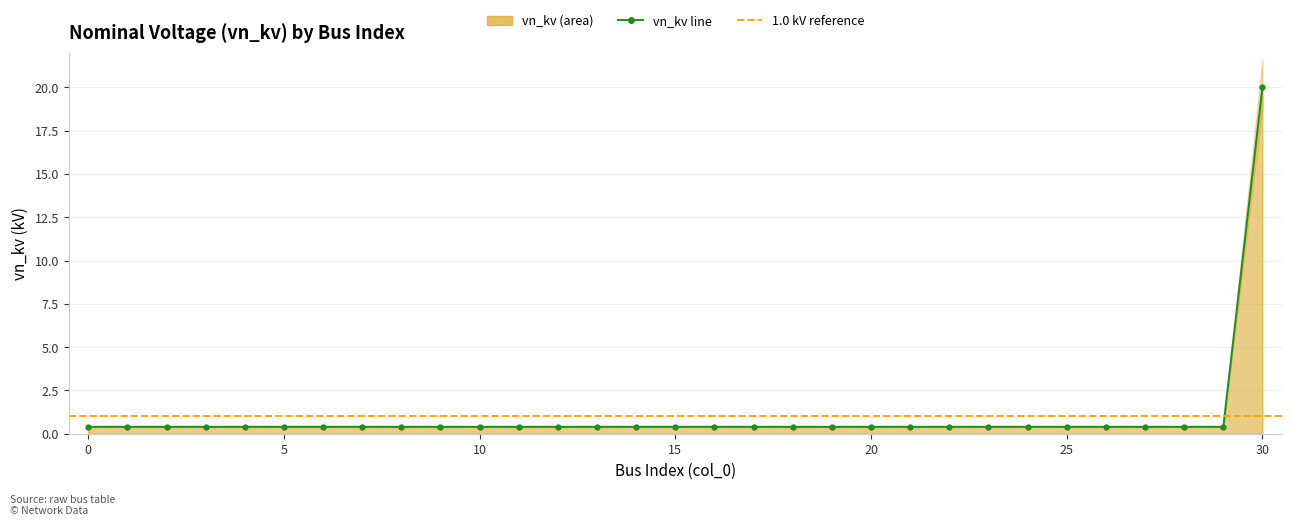

Which label corresponds to the largest value in the chart?

30